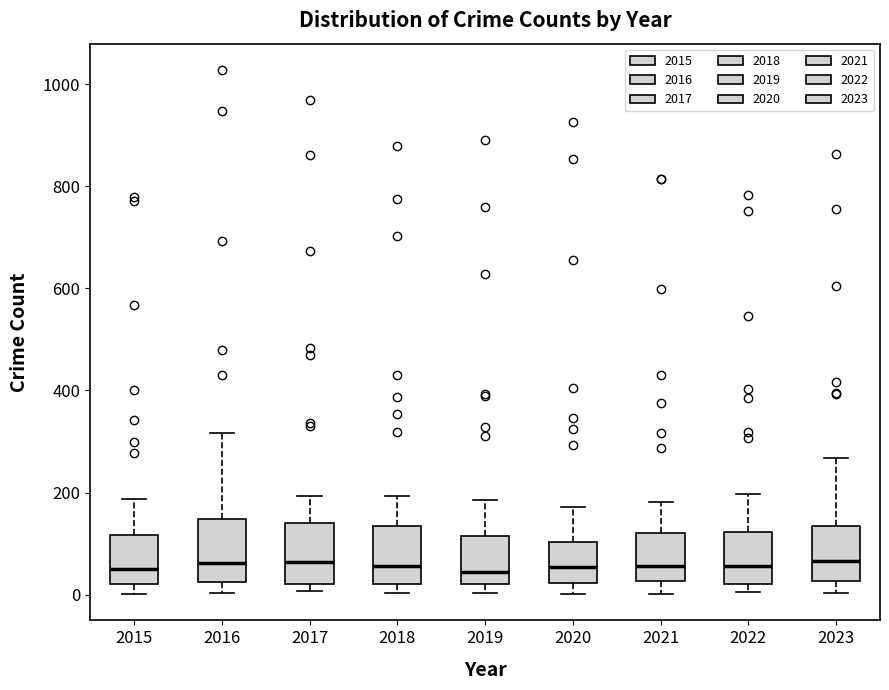

Reading left to right, read every box against the y-axis: the position of its median line, the range the box covers, and the ends of its whiskers. The values are not printed on the chart, so give them approximately, as read against the axis.

2015: median 60, box 20 to 120, whiskers 0 to 180
2016: median 60, box 20 to 140, whiskers 0 to 320
2017: median 60, box 20 to 140, whiskers 0 to 200
2018: median 60, box 20 to 140, whiskers 0 to 200
2019: median 40, box 20 to 120, whiskers 0 to 180
2020: median 60, box 20 to 100, whiskers 0 to 180
2021: median 60, box 20 to 120, whiskers 0 to 180
2022: median 60, box 20 to 120, whiskers 0 to 200
2023: median 60, box 20 to 140, whiskers 0 to 260